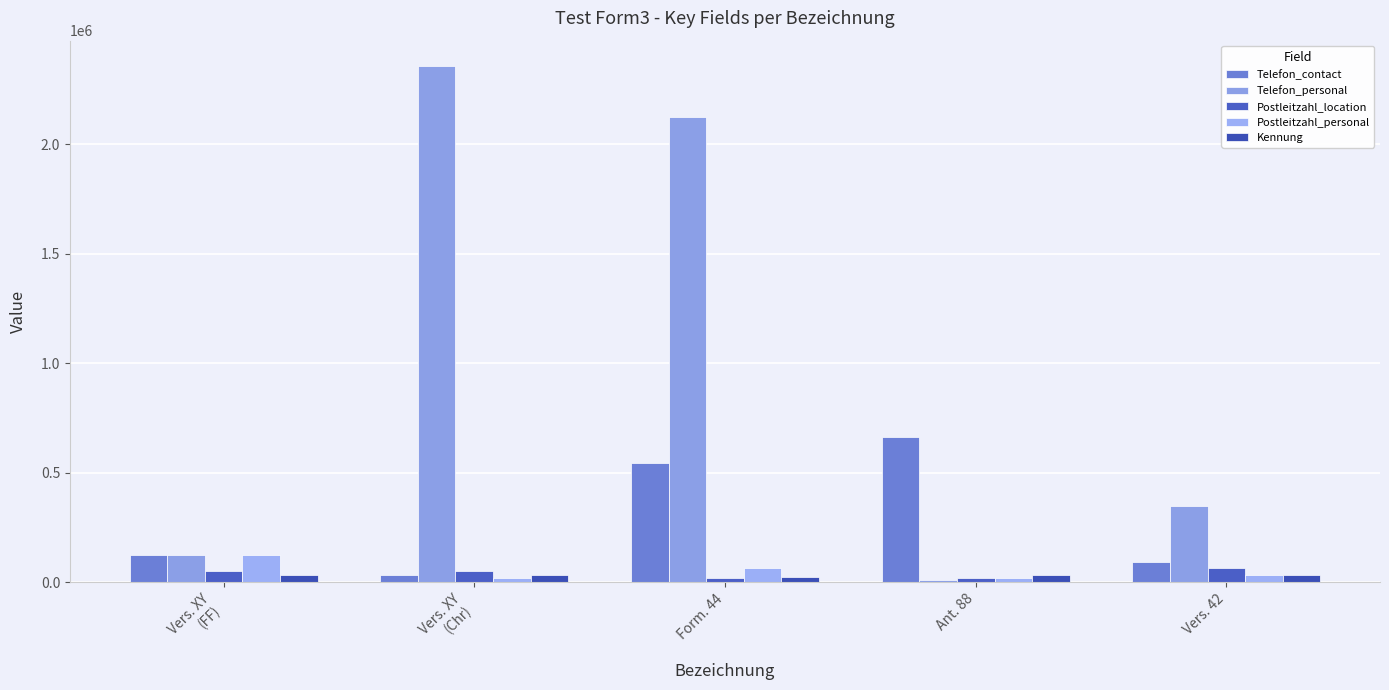

At which label does Telefon_personal first exceed 348121?

Vers. XY
(Chr)